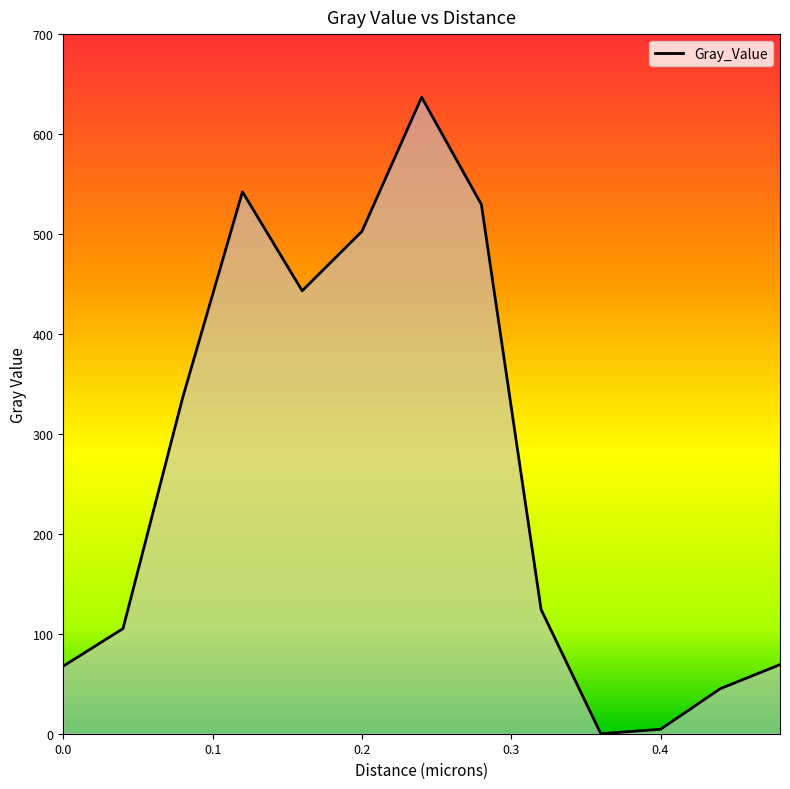

What is the greatest value displayed?

636.8